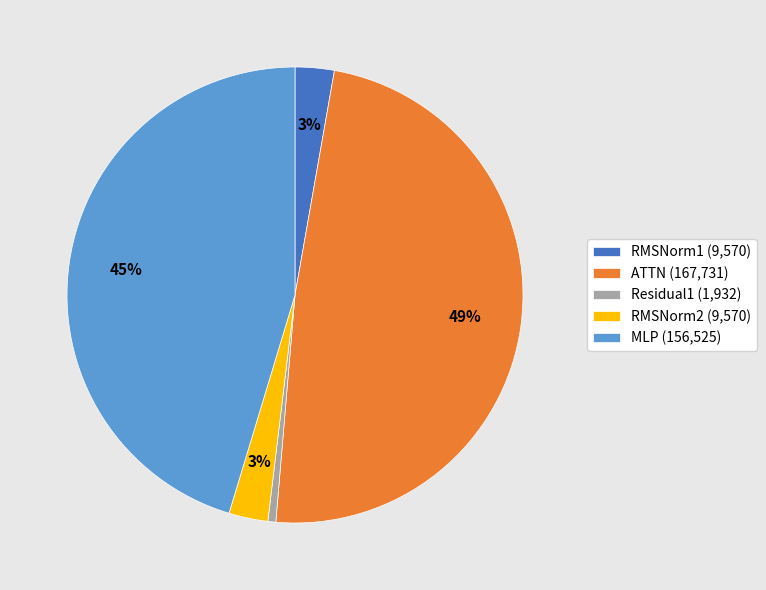

To the nearest percent, what percentage of the pie is RMSNorm1?

3%